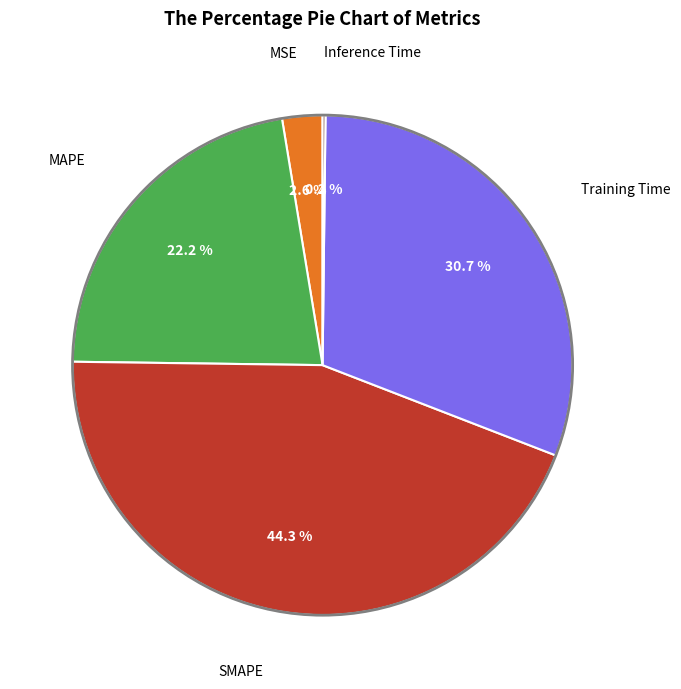

True or false: MAPE accounts for 22% of the total.

True